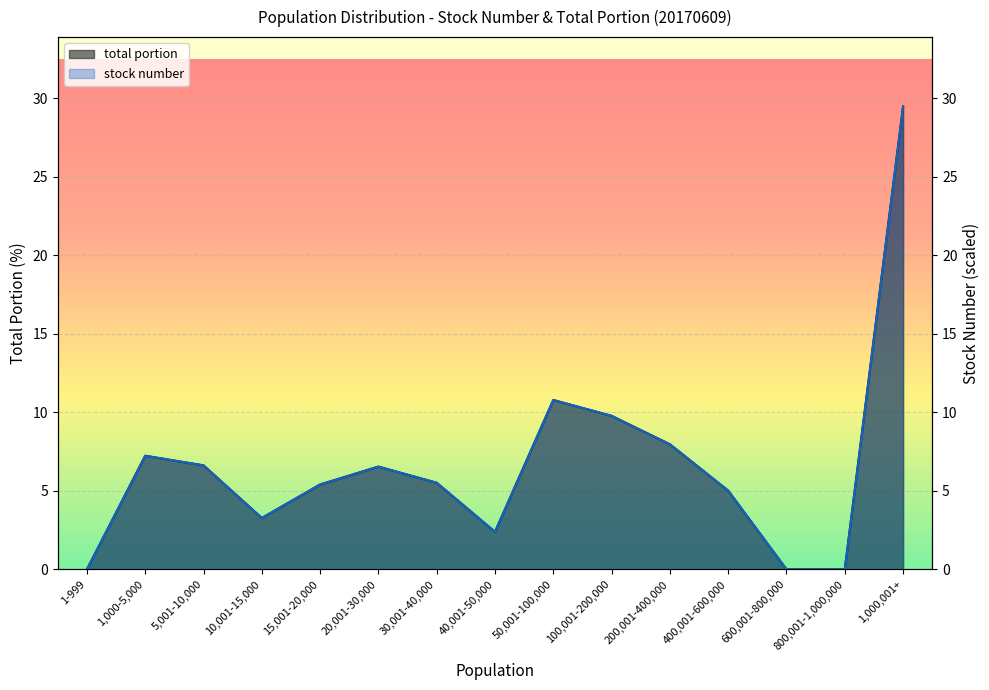

Reading left to right, list all the values displayed in this chart.

stock number: 0.0	7.2	6.6	3.3	5.4	6.5	5.5	2.4	10.8	9.8	8.0	5.0	0.0	0.0	29.5
total portion: 0.0	7.2	6.6	3.3	5.4	6.5	5.5	2.4	10.8	9.8	8.0	5.0	0.0	0.0	29.5